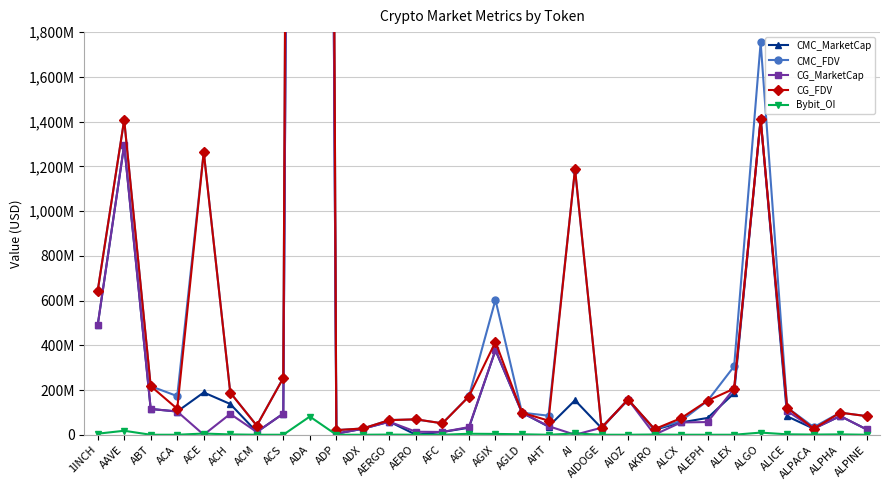

What is the value of the CMC_MarketCap point at the 1st from the left?

488746638